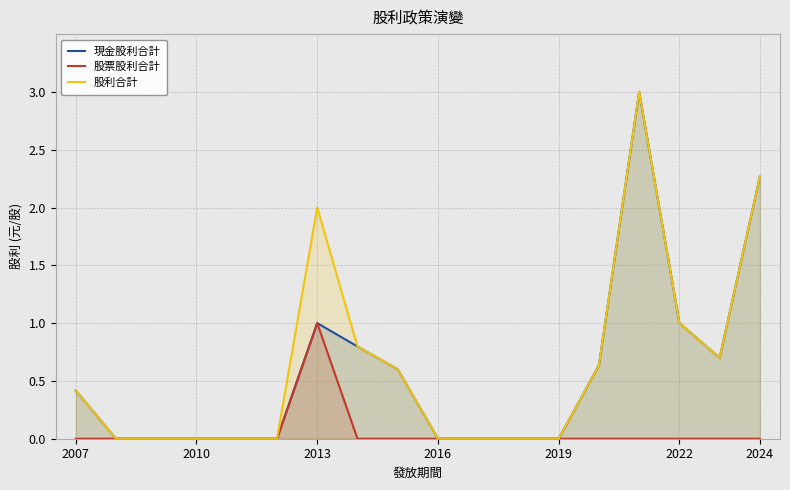

What is the label of the 18th point from the right?

2007